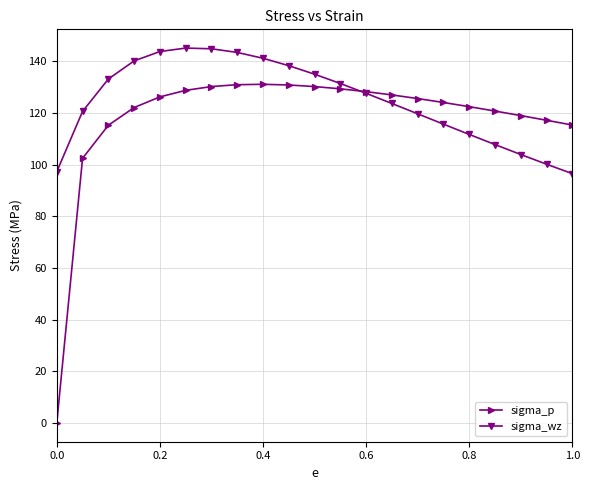

In sigma_wz, how many points are higher than both neighbors (excluding endpoints)?

1